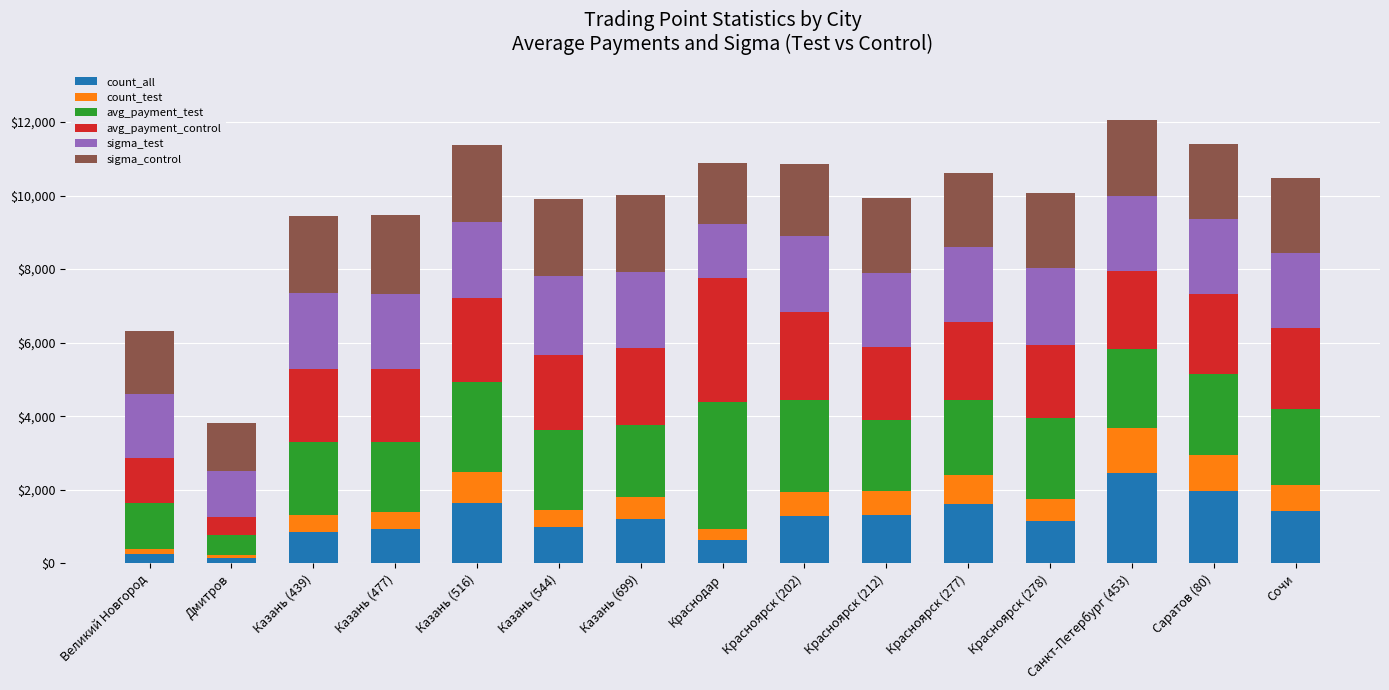

Count the number of data series in this chart.

6